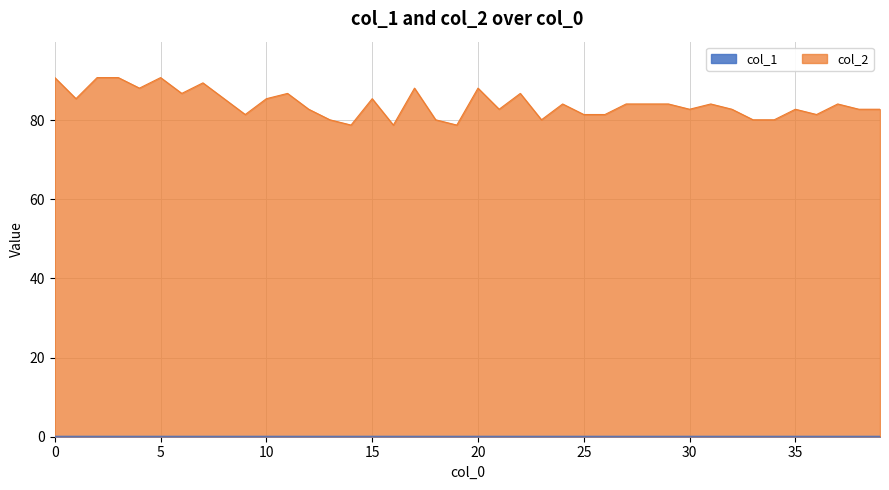

At which category is the sum across all series the highest?

2